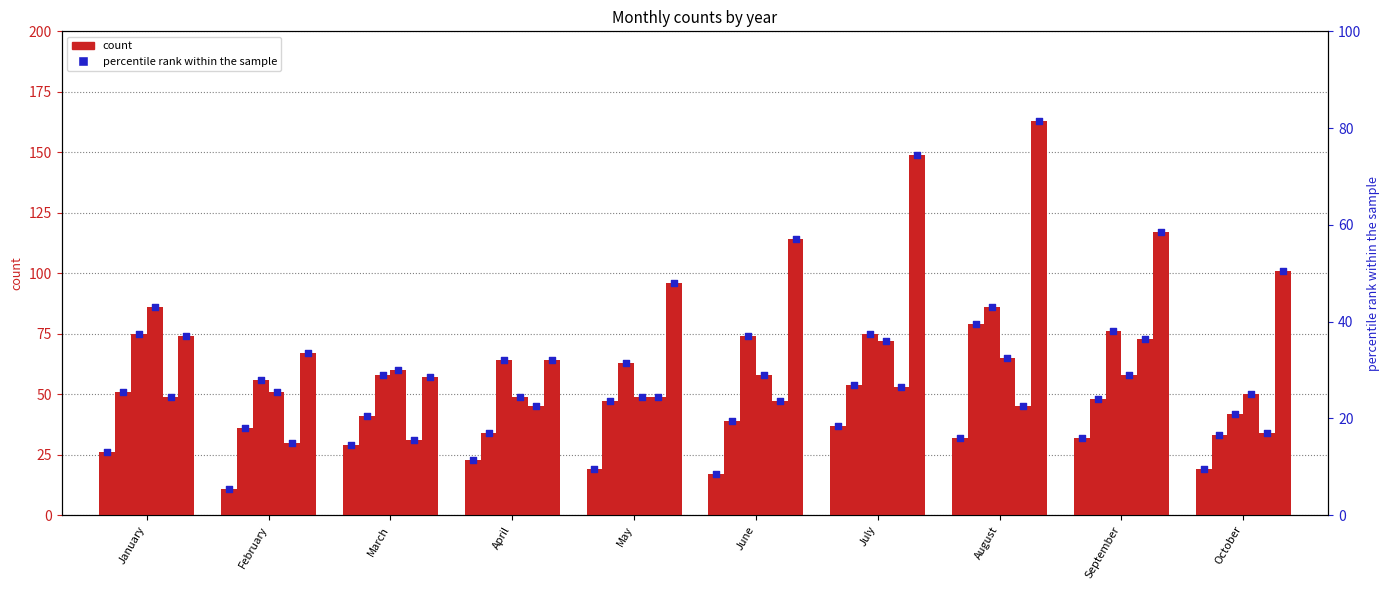

Which has a higher value, October or May?

October